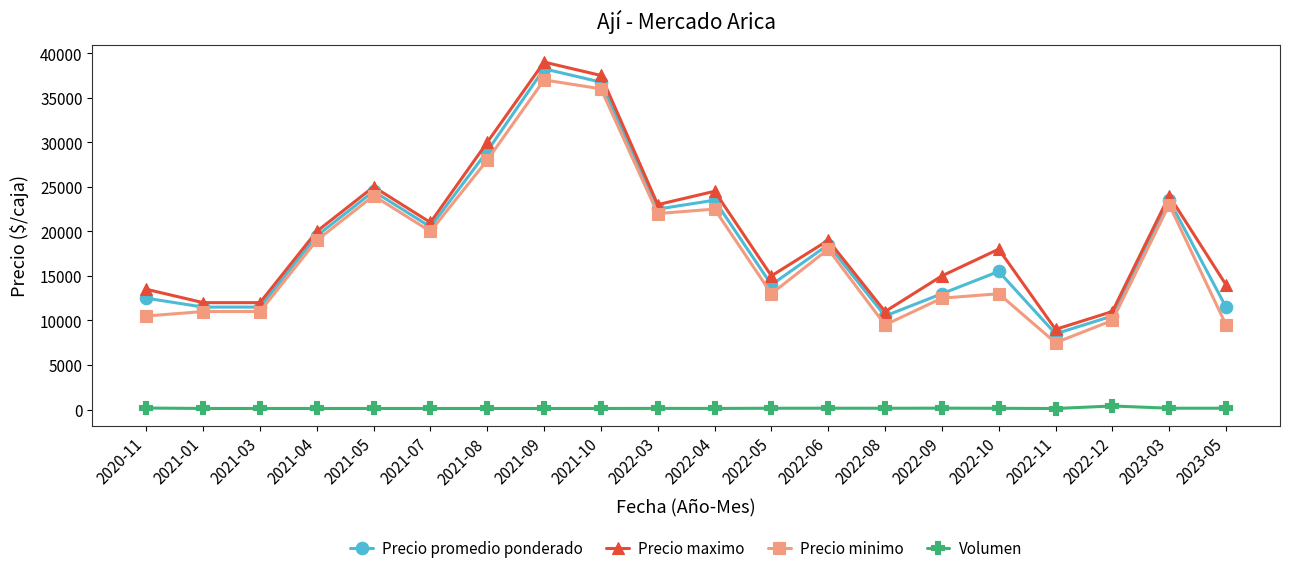

Between 2022-10 and 2022-11, which series saw the biggest shift?

Precio maximo